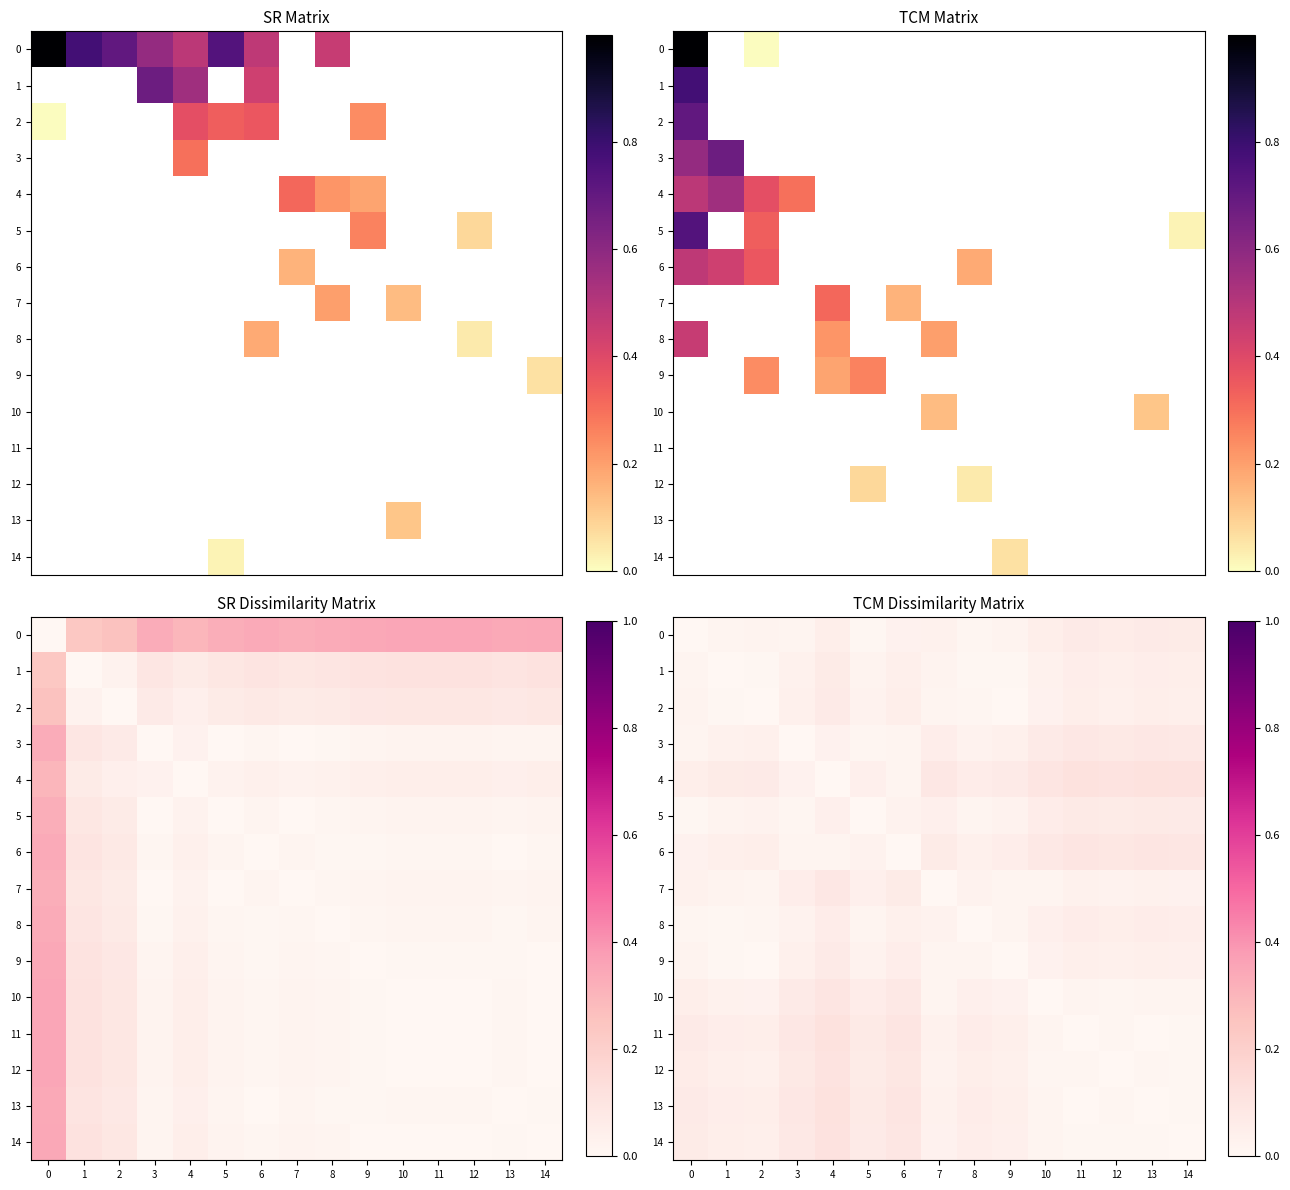

At which label does 13 reach its minimum?

11